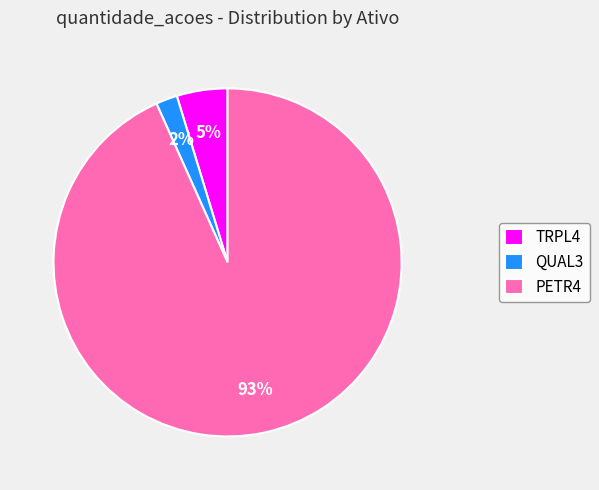

The PETR4 slice represents 99% of the pie. True or false?

False